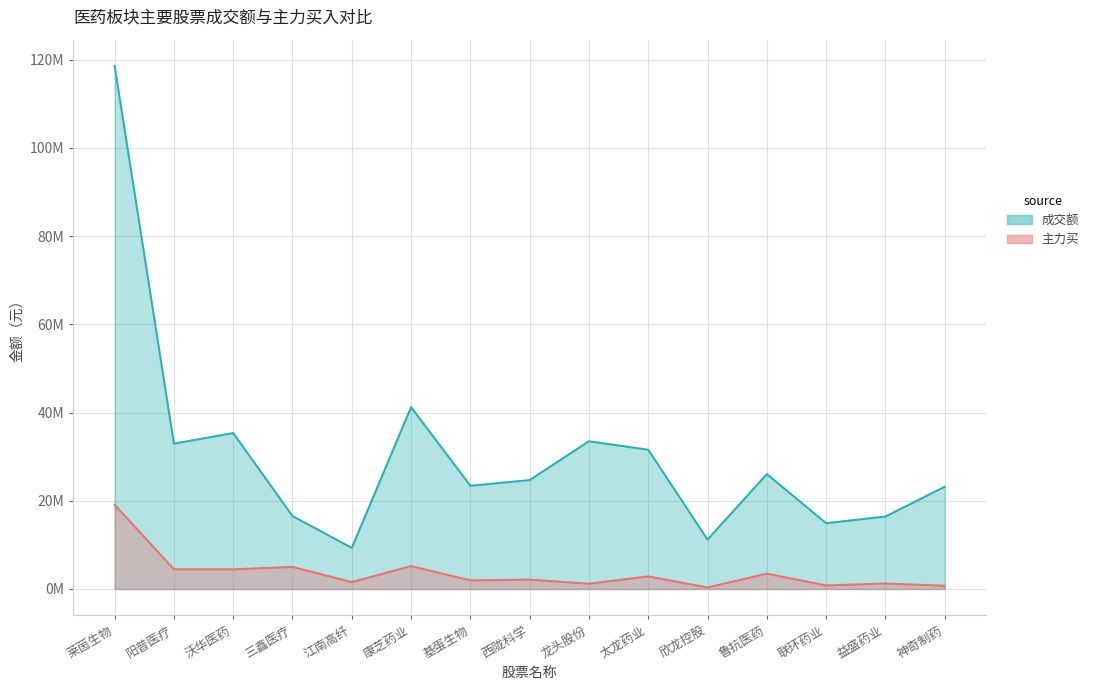

True or false: 主力买 and 成交额 intersect in this chart.

False